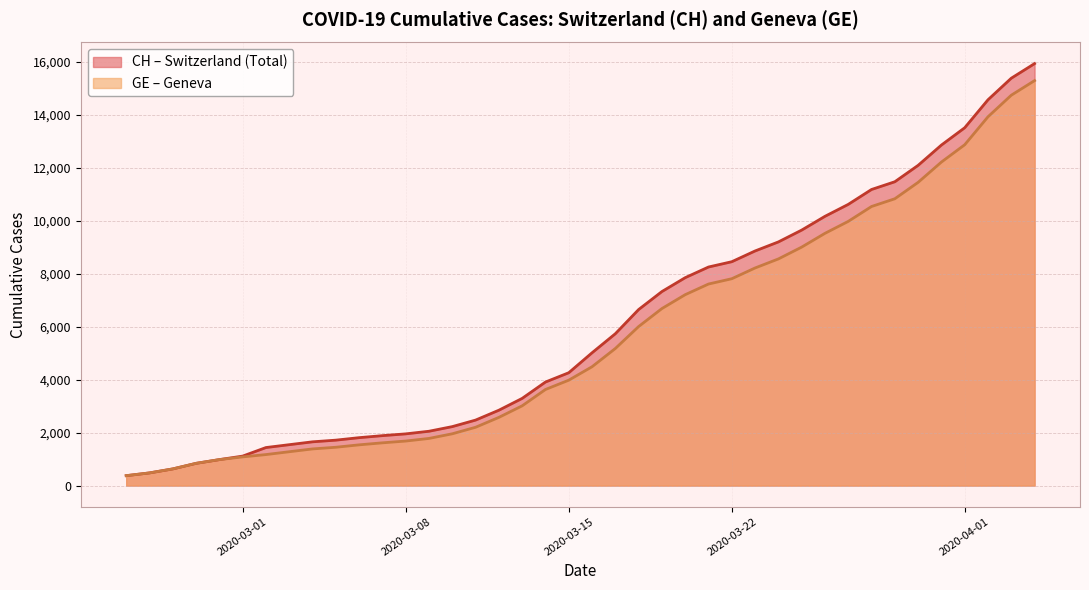

What is the sum of all GE values?

225656